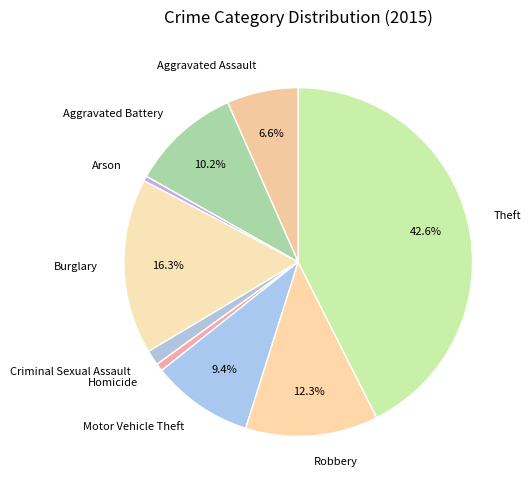

What is the ratio of the value at Aggravated Battery to the value at Homicide?

14.5